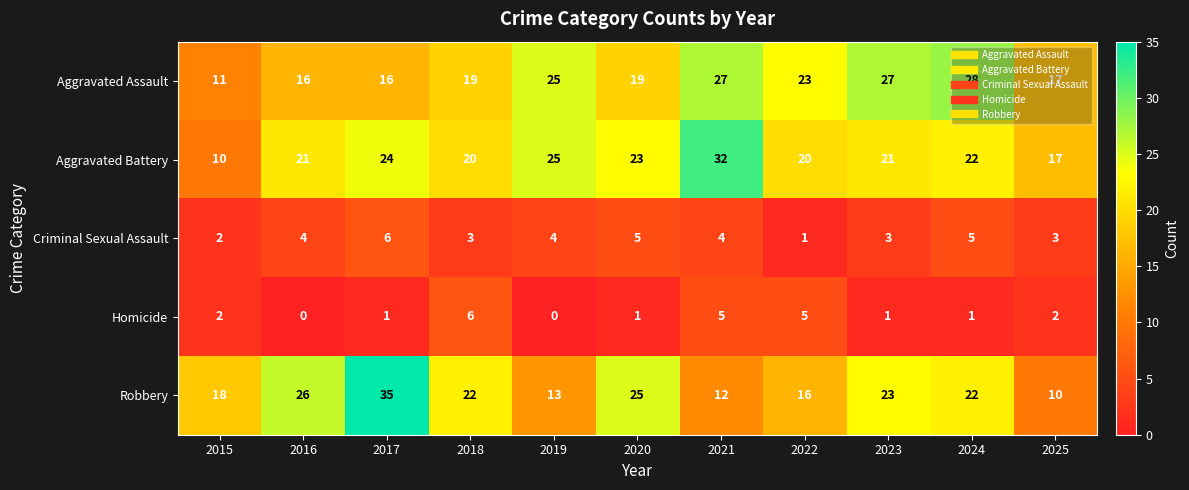

How many positive values does the Homicide series have?

9